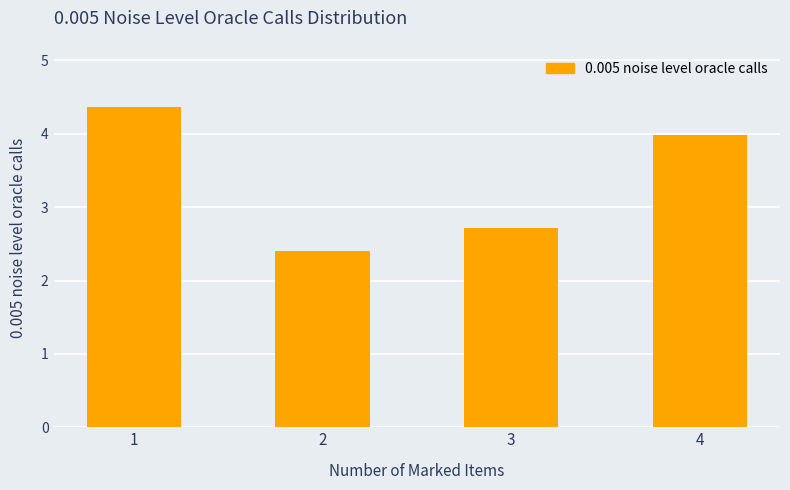

List the labels in order of value, largest first.

1, 4, 3, 2